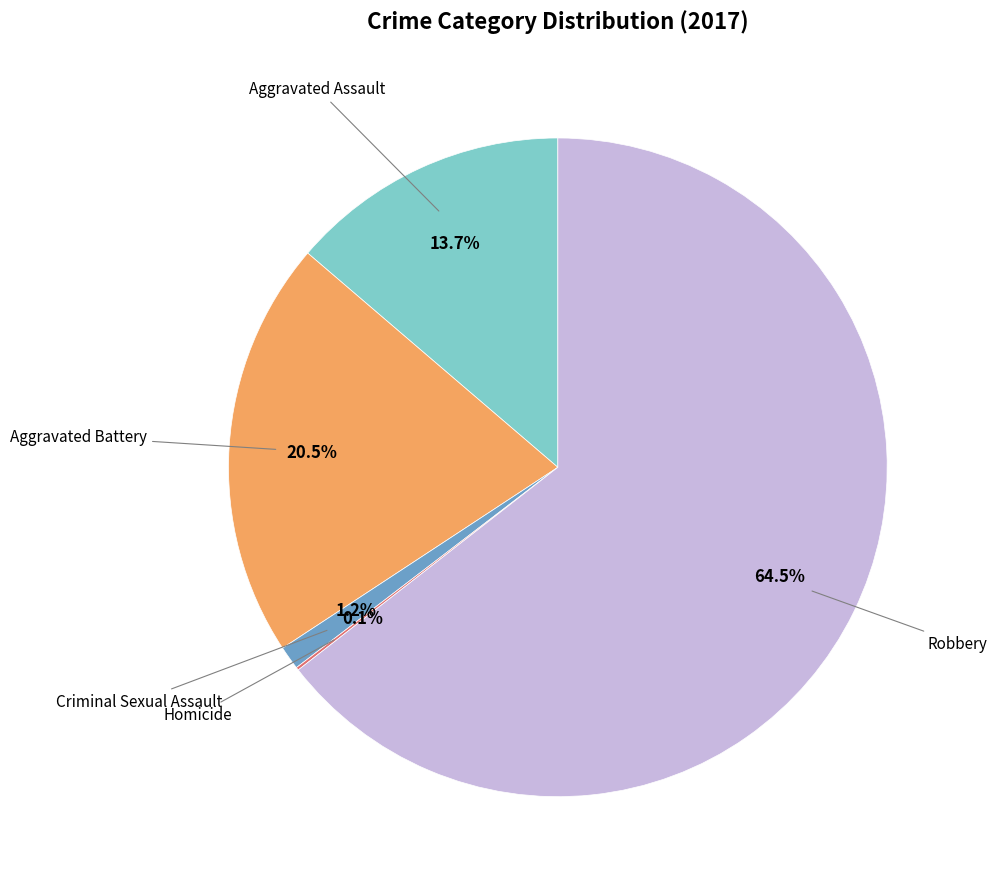

Is there a majority slice in this chart?

Yes